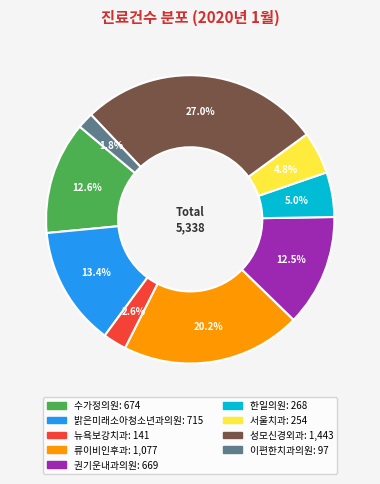

How many slices are in this pie chart?

9